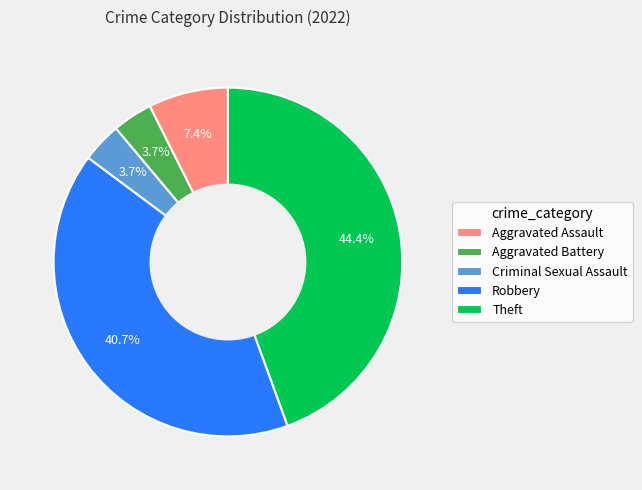

How many slices are in this pie chart?

5